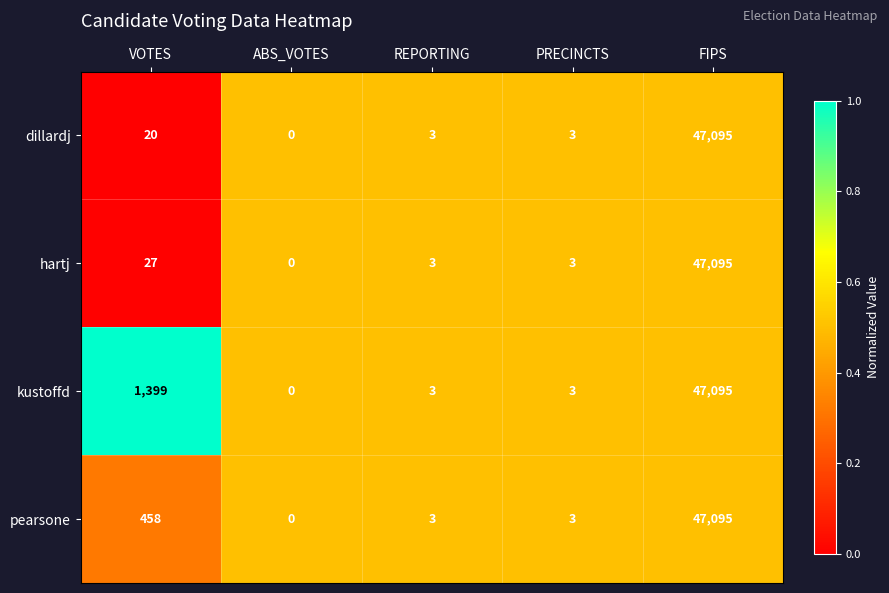

The value of pearsone at REPORTING is 3. True or false?

True